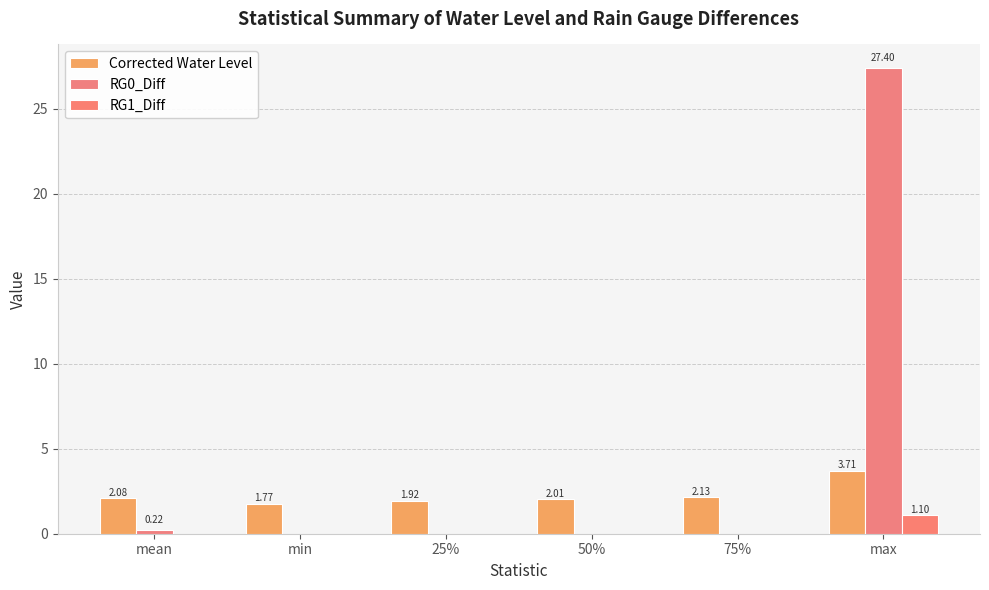

Count the number of data series in this chart.

3